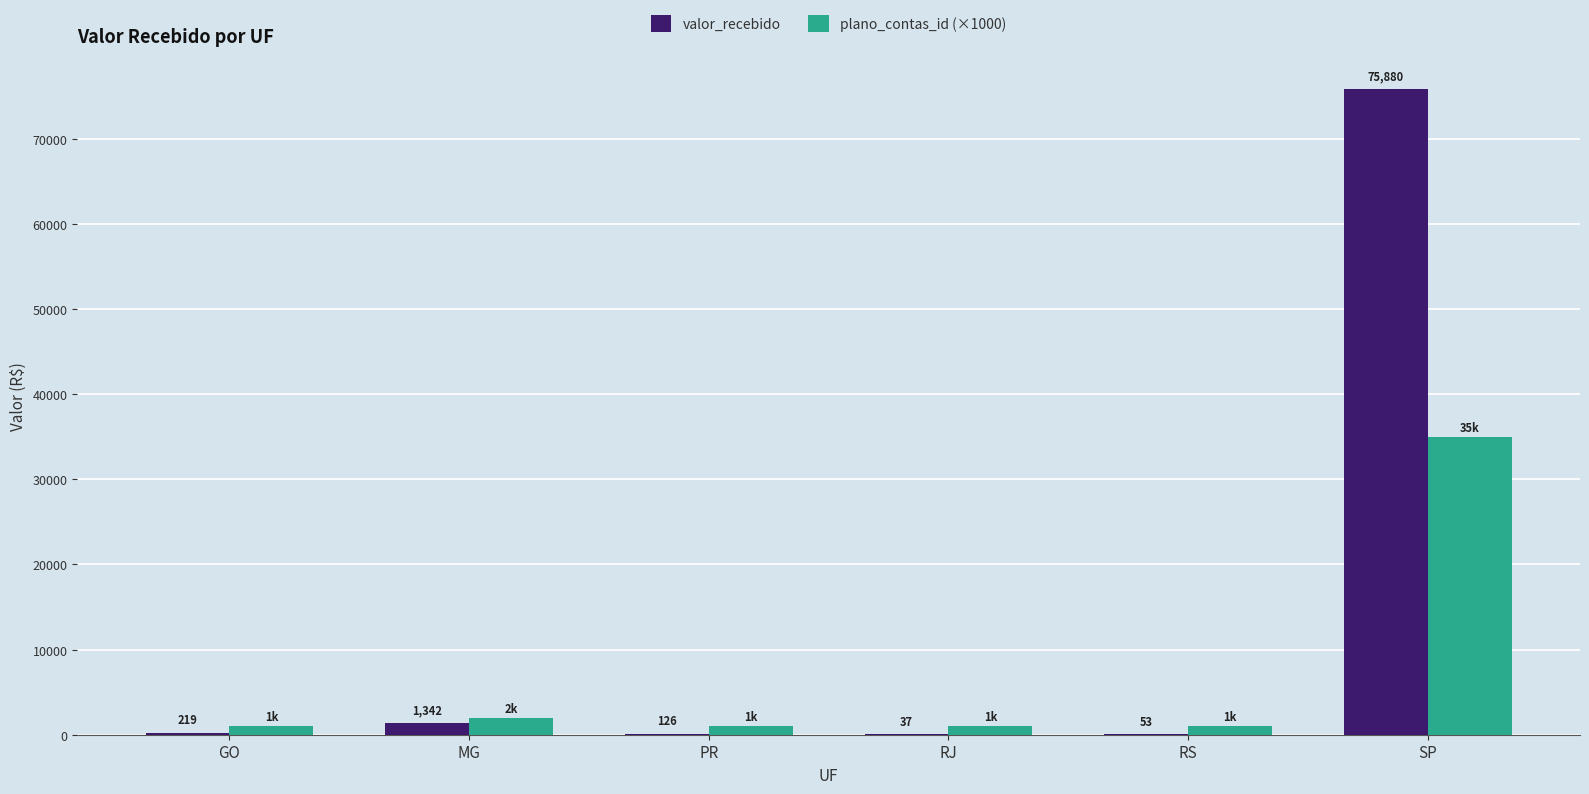

What is the sum of the plano_contas_id (×1000) values at RJ and RS?

2000.0